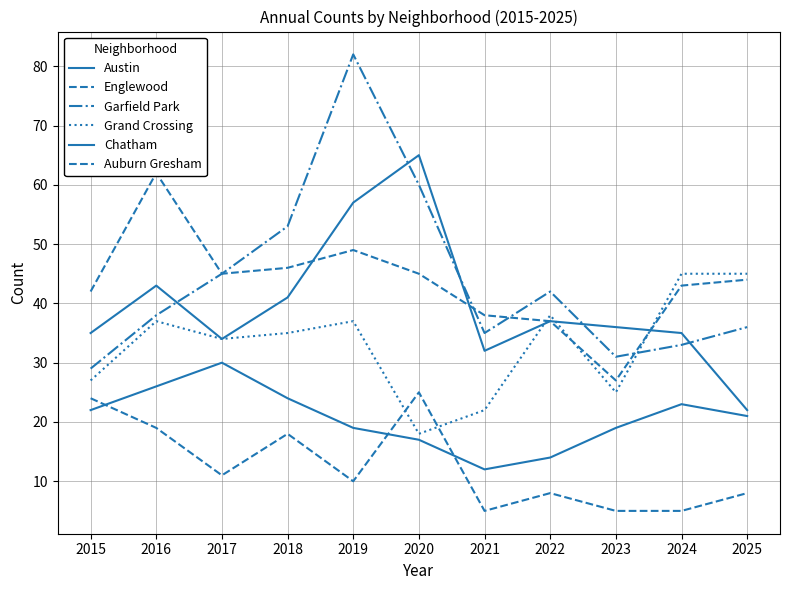

At which label does Austin reach its peak?

2020